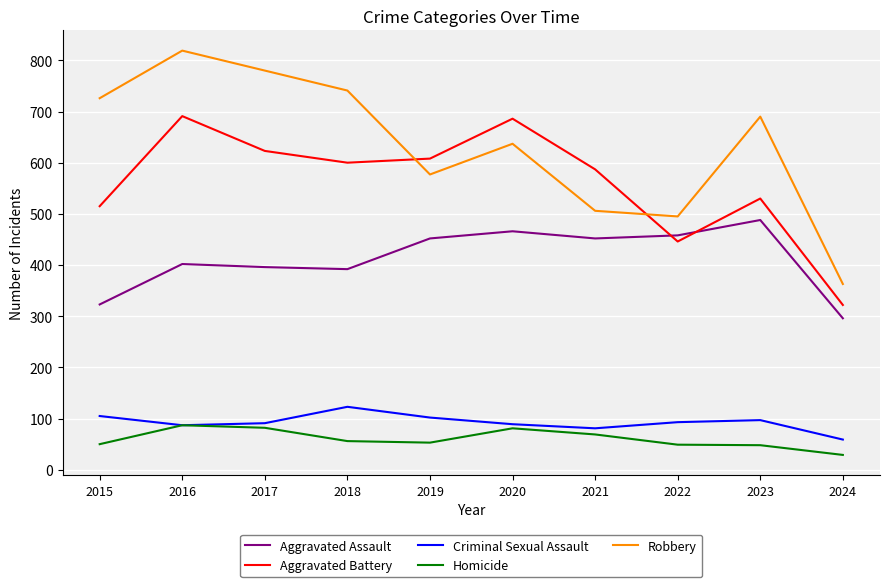

Rank the series at 2019 from lowest to highest value.

Homicide, Criminal Sexual Assault, Aggravated Assault, Robbery, Aggravated Battery